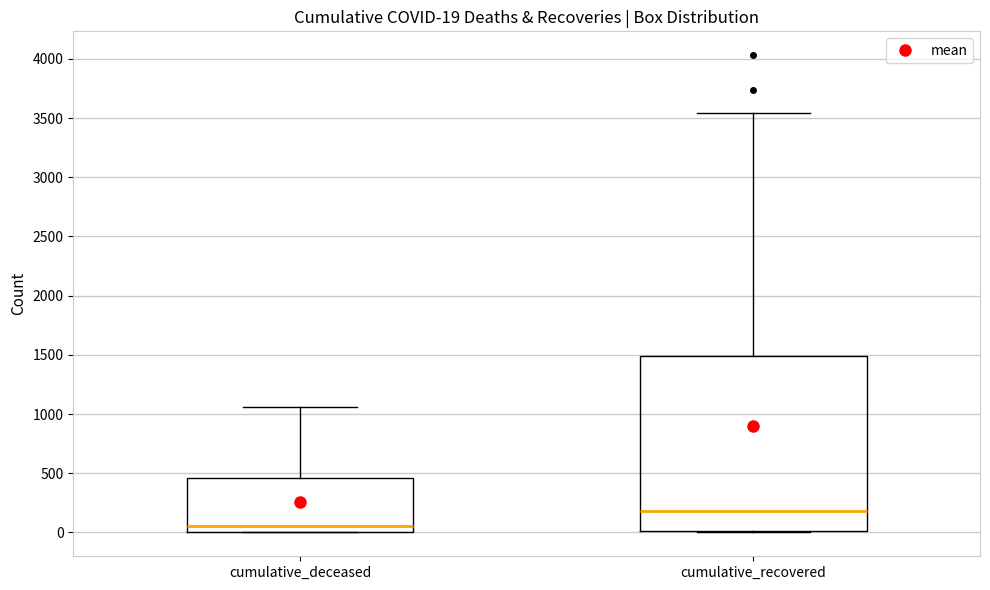

Comparing the boxes themselves (not the whiskers), which one is the tallest?

cumulative_recovered